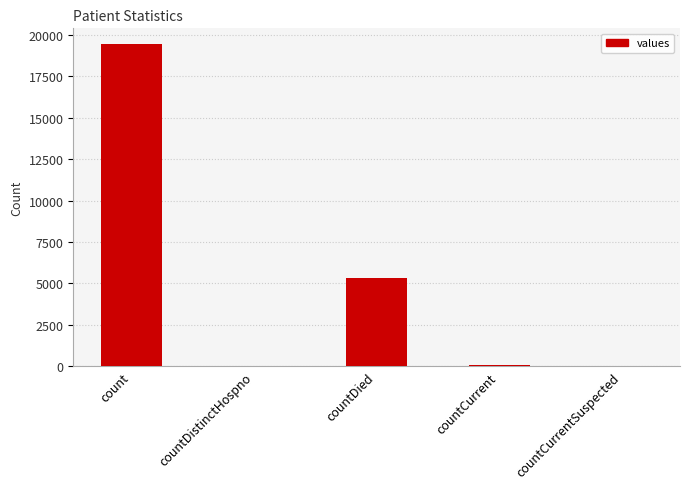

Count the number of categories in the chart.

5